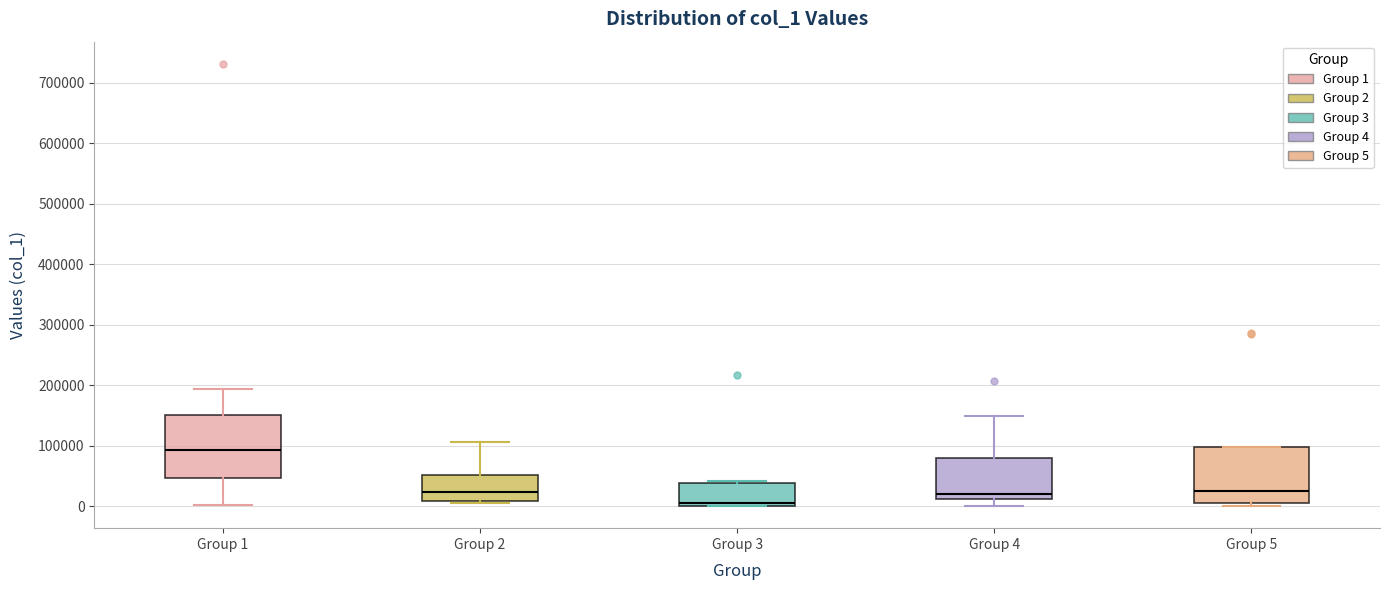

Reading left to right, read every box against the y-axis: the position of its median line, the range the box covers, and the ends of its whiskers. The values are not printed on the chart, so give them approximately, as read against the axis.

Group 1: median 90000, box 50000 to 150000, whiskers 0 to 190000
Group 2: median 20000, box 10000 to 50000, whiskers 0 to 110000
Group 3: median 0 (just above the box's lower edge), box 0 to 40000, whiskers 0 to 40000 (just above the box's upper edge)
Group 4: median 20000, box 10000 to 80000, whiskers 0 to 150000
Group 5: median 20000, box 0 to 100000, whiskers 0 (just below the box's lower edge) to 100000